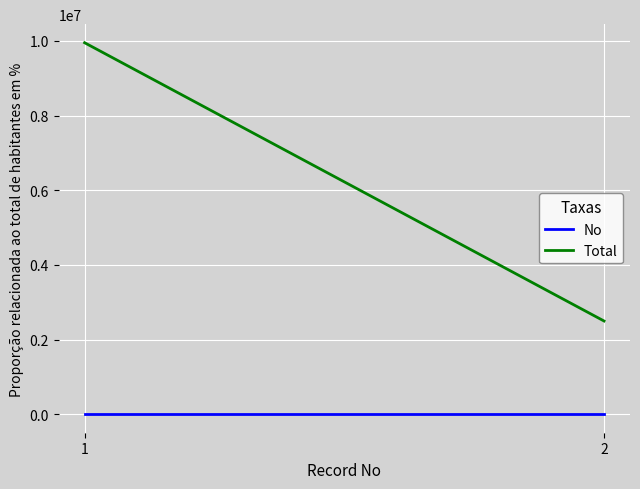

Reading left to right, transcribe all the data shown in this chart.

No: 1	2
Total: 9952000	2496000